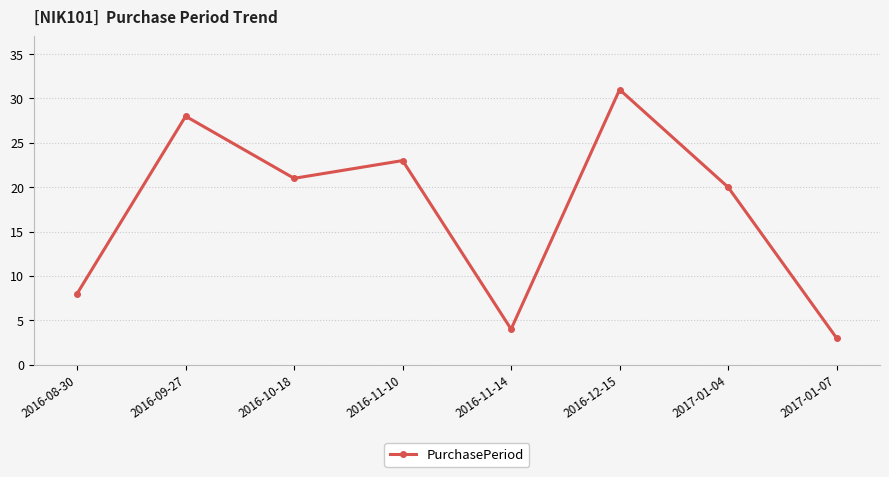

Is it true that the value at 2017-01-07 is 3?

True